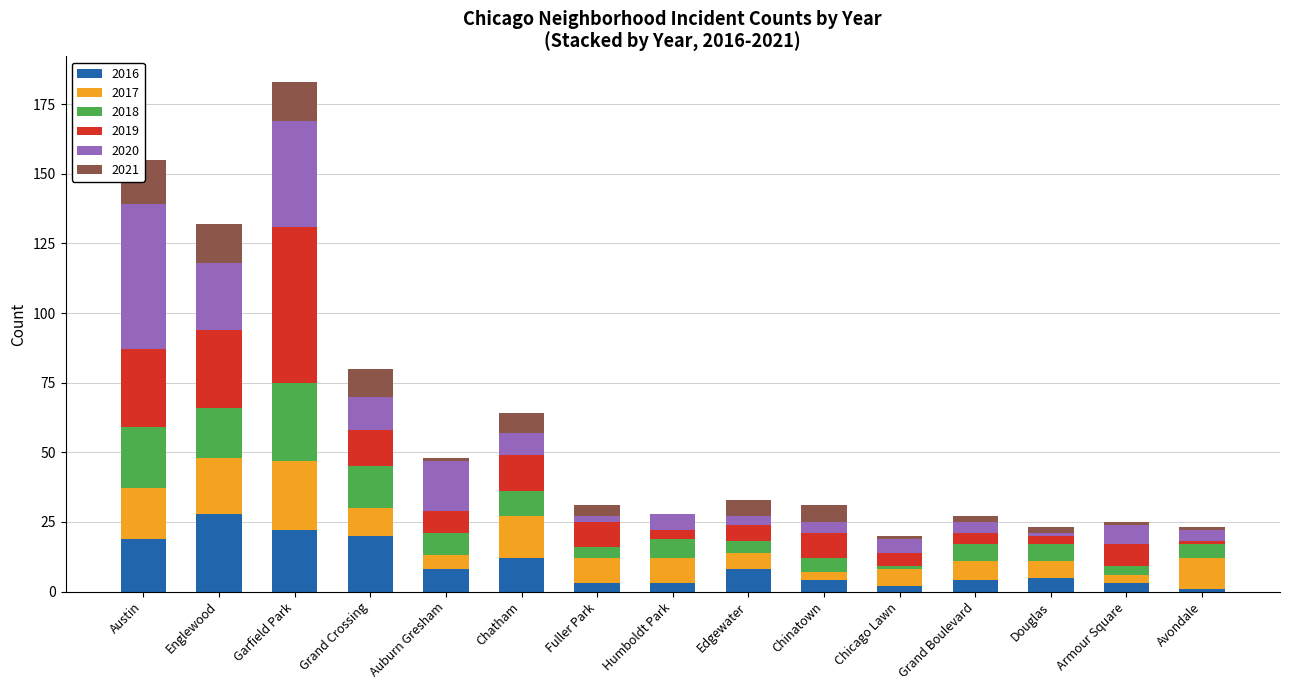

Which has a higher value, Douglas or Fuller Park?

Fuller Park